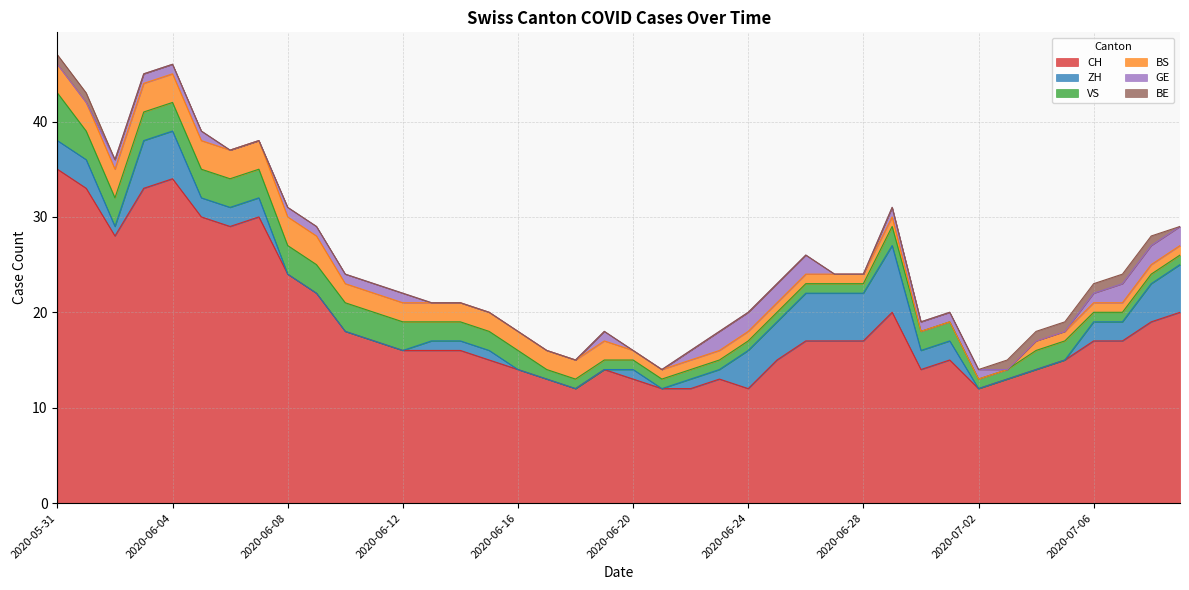

Which label corresponds to the smallest value in the chart?

2020-06-08